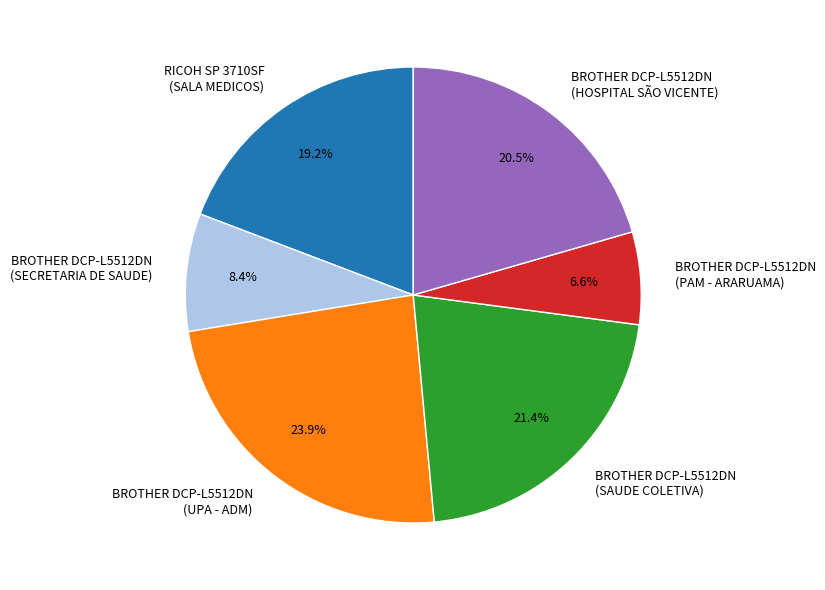

Is there any slice that represents more than half of the pie?

No